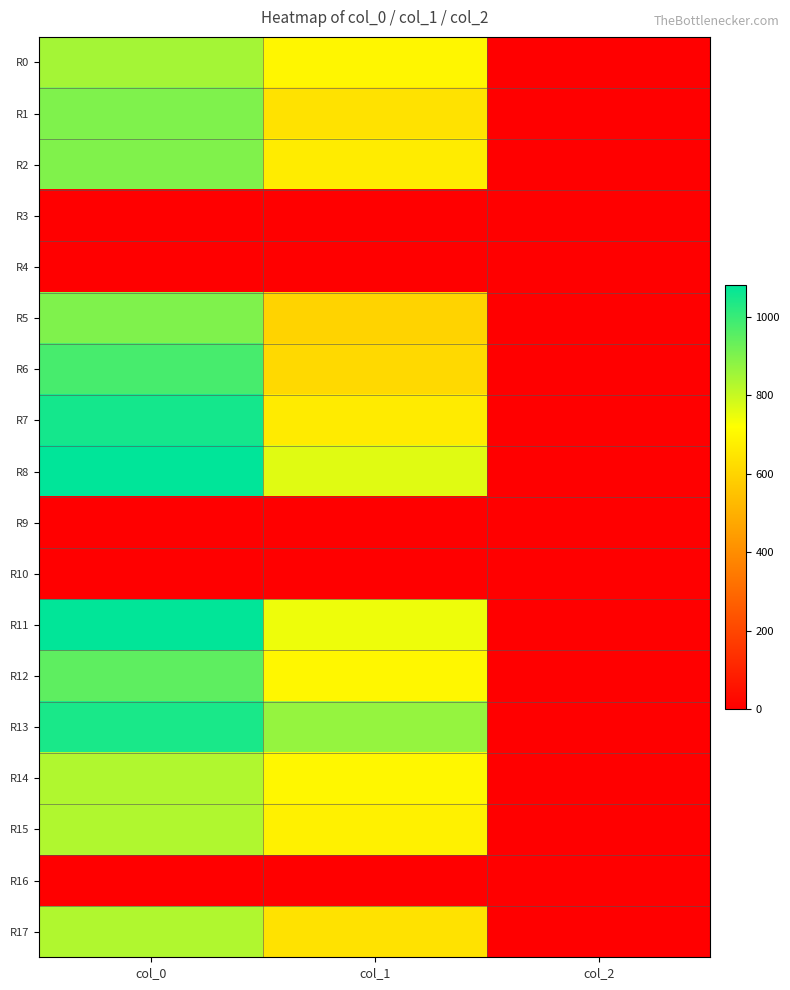

What is the total value across all series at col_0?

12206.7